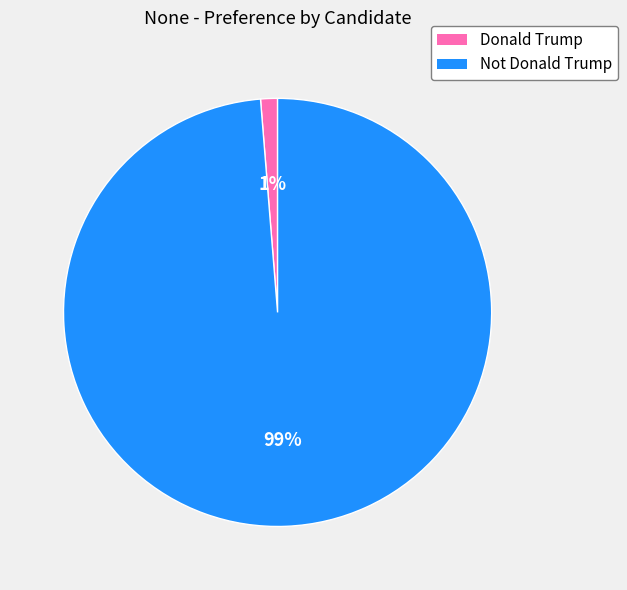

What is the smallest slice in the pie chart?

Donald Trump